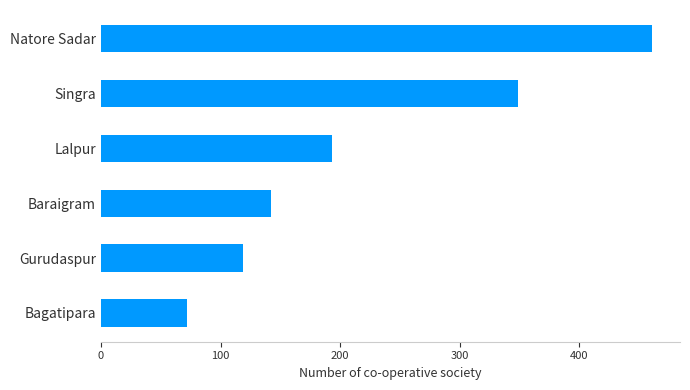

The value at Gurudaspur is 119. True or false?

True